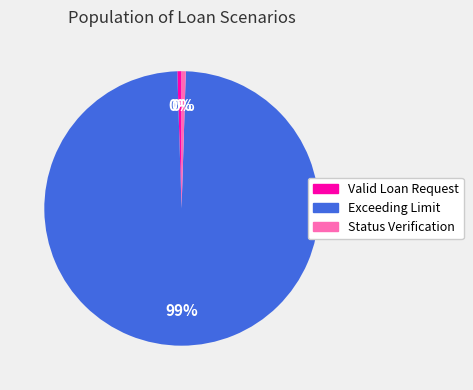

Count the number of slices in the pie.

3